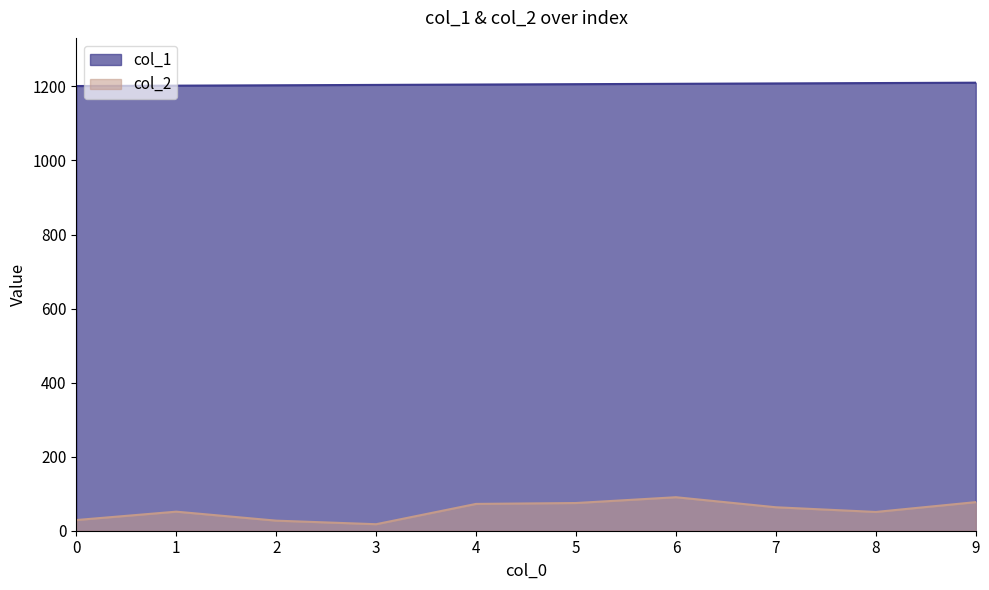

What is the value of the col_1 point at the 3rd from the left?

1203.0